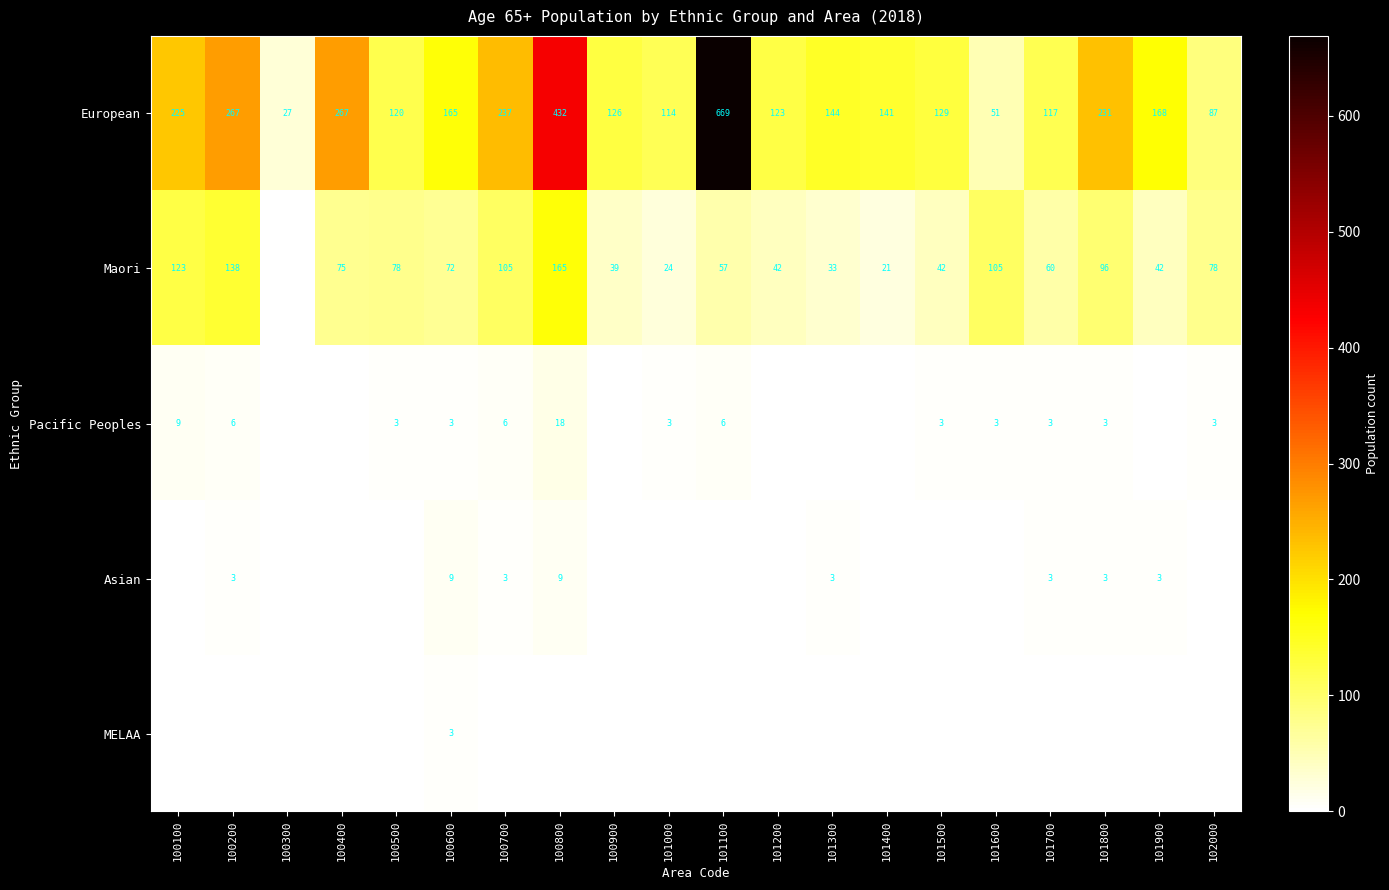

What is the difference between the second highest and minimum values in the European series?

405